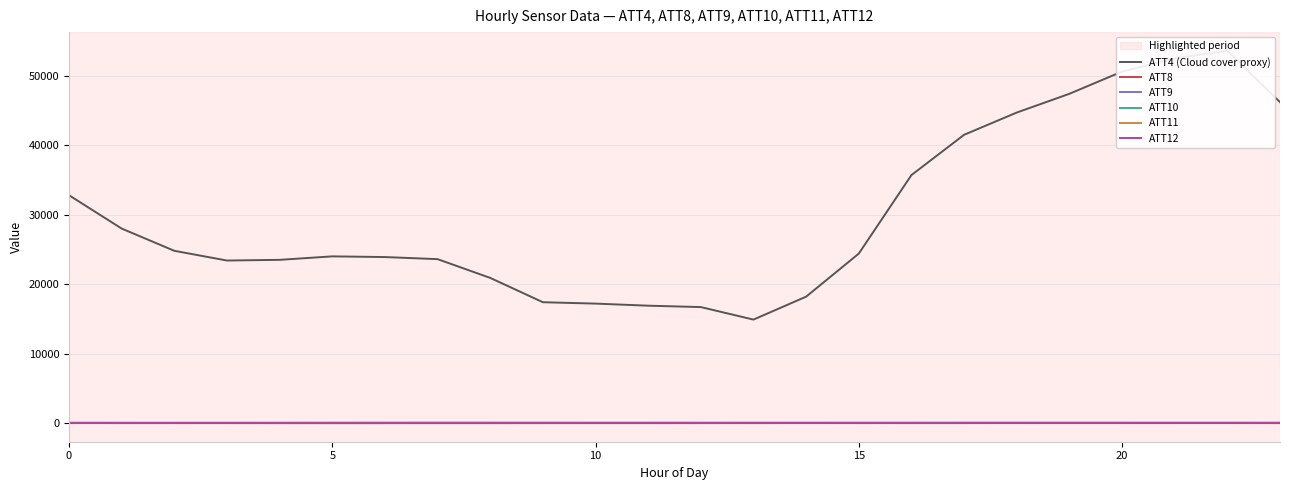

Which series has the largest total across all categories?

ATT4 (Cloud cover proxy)